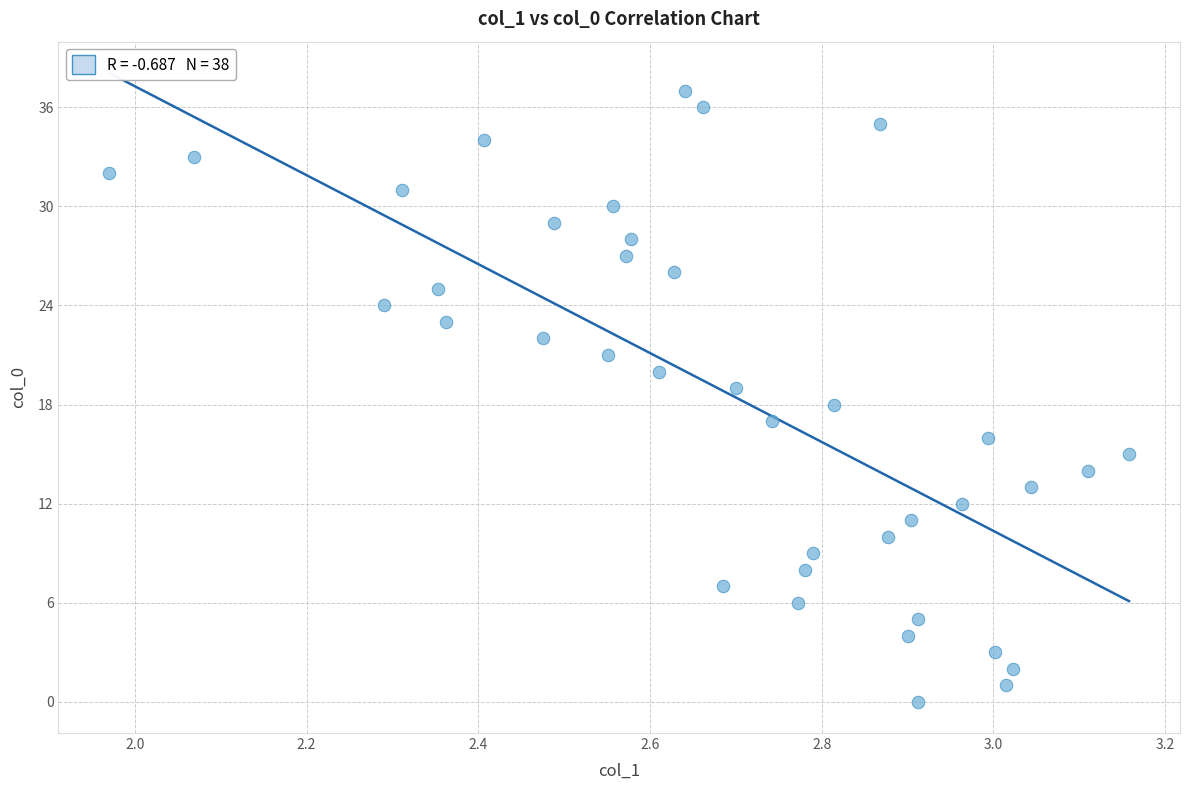

What is the range of Y values (max minus min)?

37